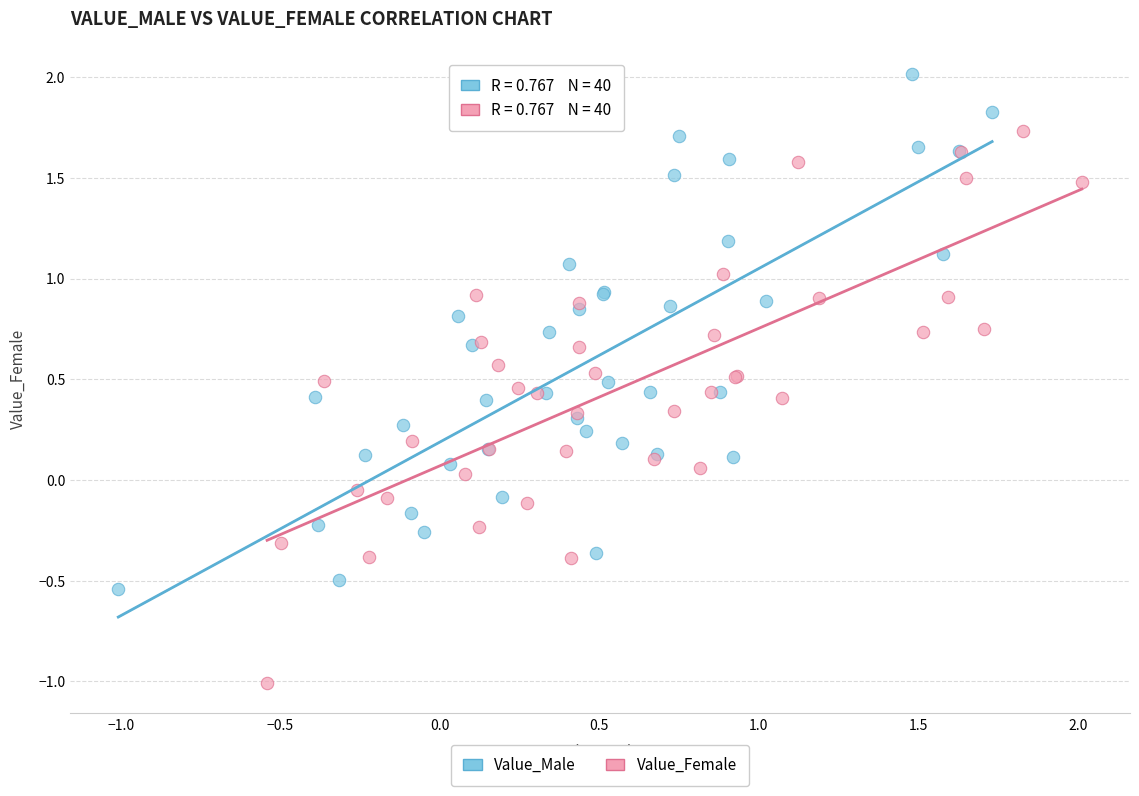

Which series contains the highest Y value?

Value_Male